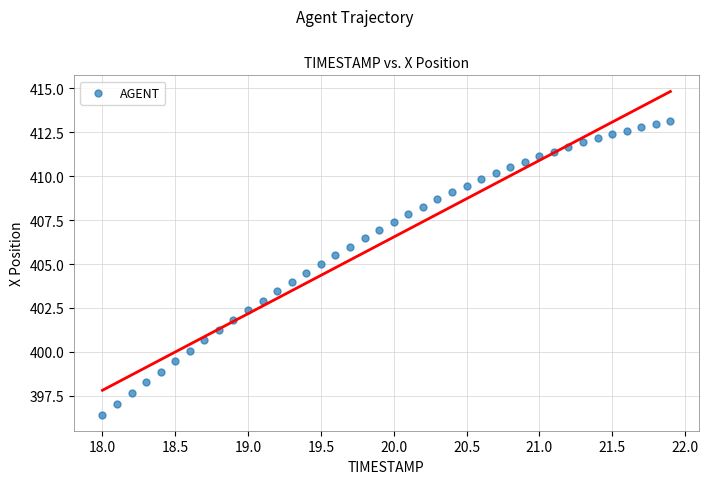

What is the range of Y values (max minus min)?

16.7